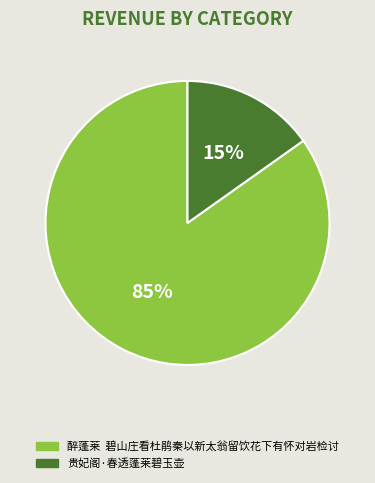

What percentage is the 贵妃阁·春透蓬莱碧玉壶 slice, to the nearest percent?

15%